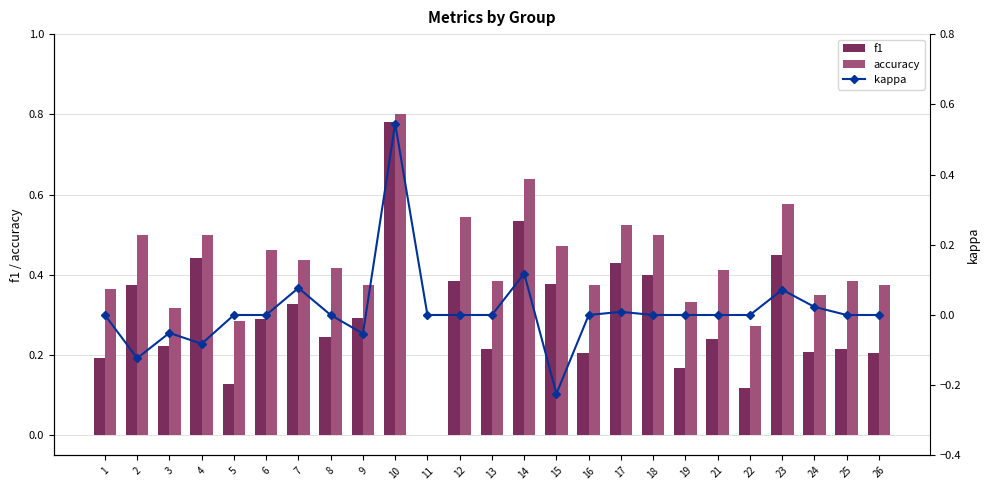

What are all the series names shown in the legend?

f1, accuracy, kappa